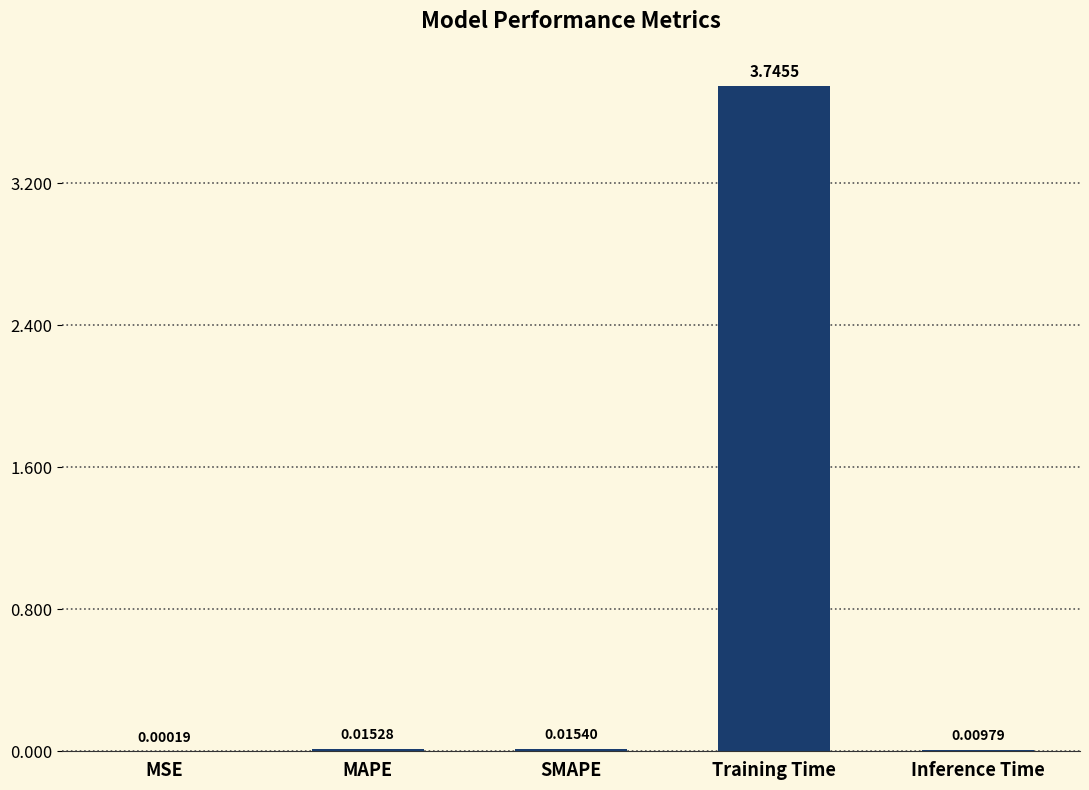

Which category has the highest value across all series?

Training Time